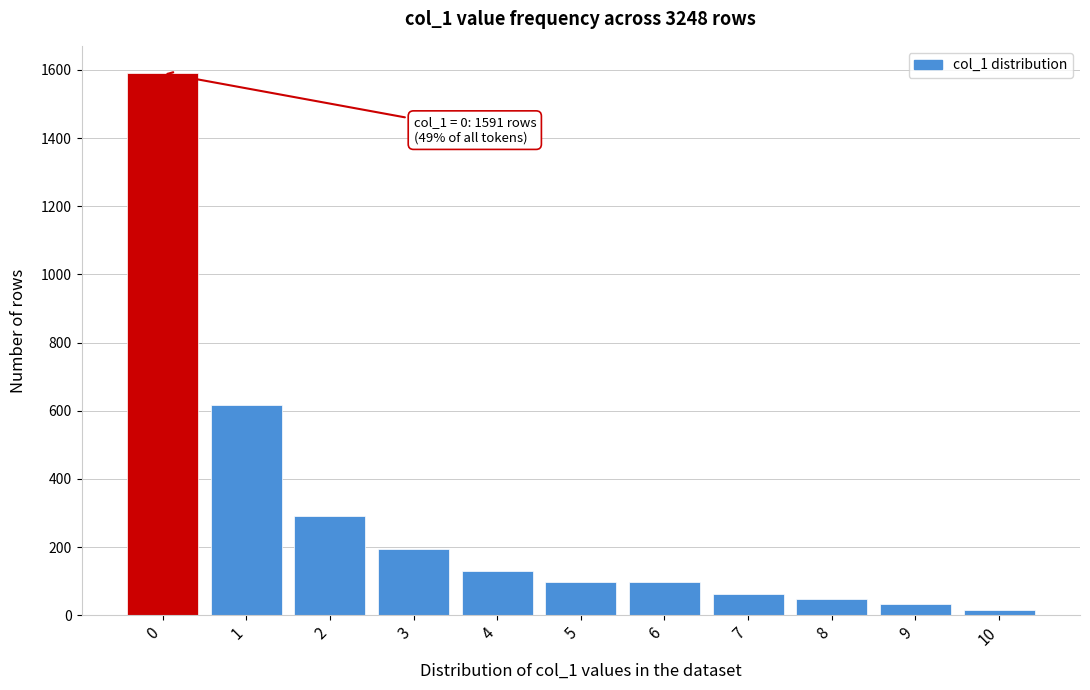

Reading left to right, list all the values displayed in this chart.

1591	617	292	194	129	97	97	64	48	32	16